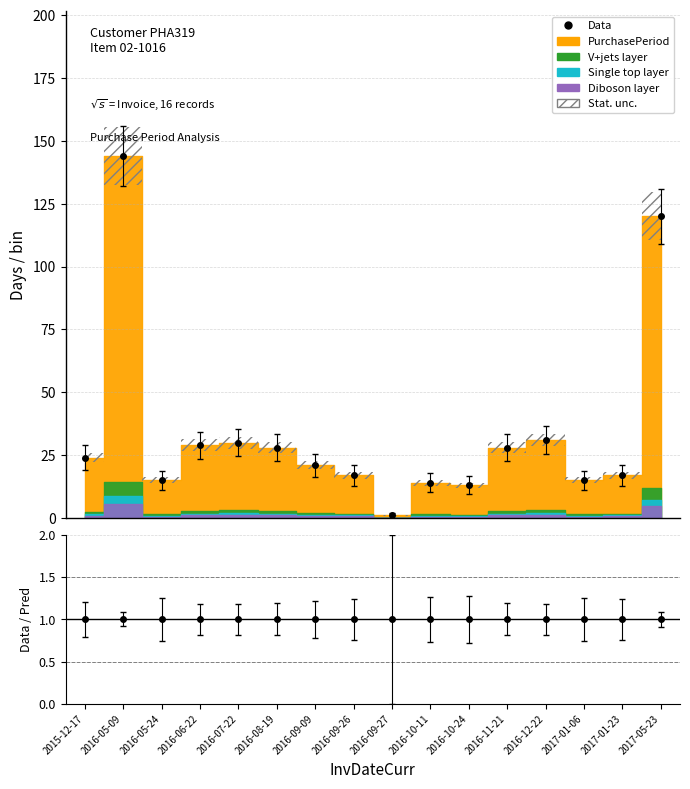

Where is the first local minimum?

2016-05-24